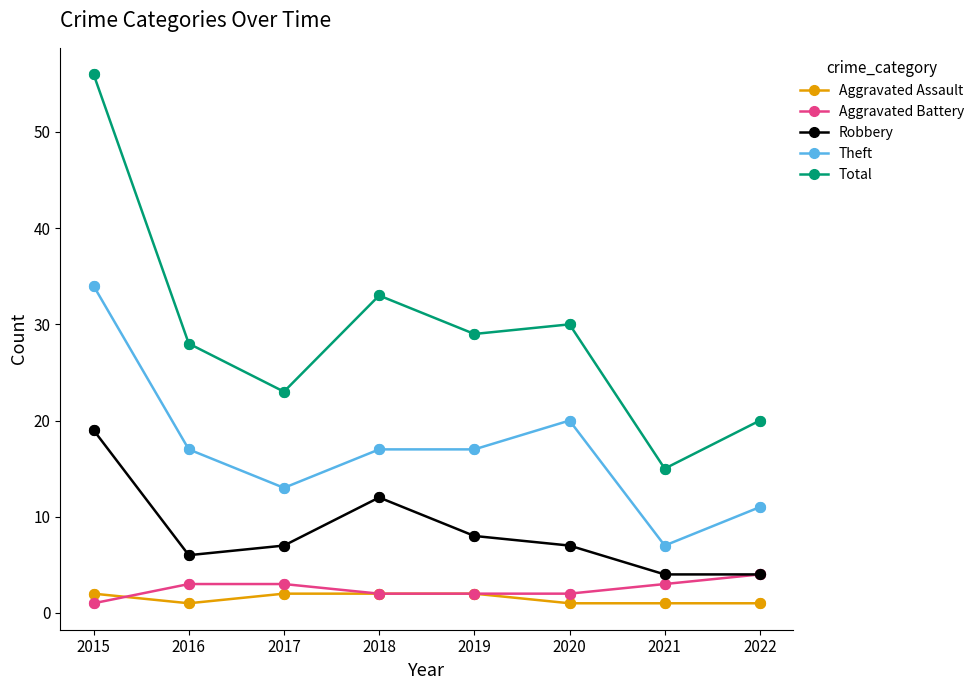

Between 2017 and 2021, which series saw the biggest shift?

Total